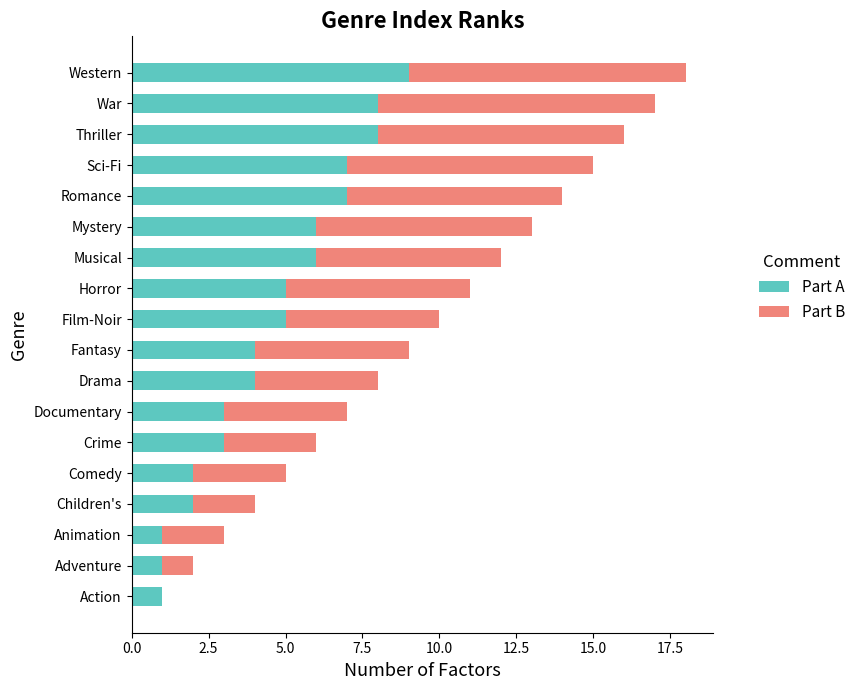

True or false: Part A has a value of 1 at Comedy.

False